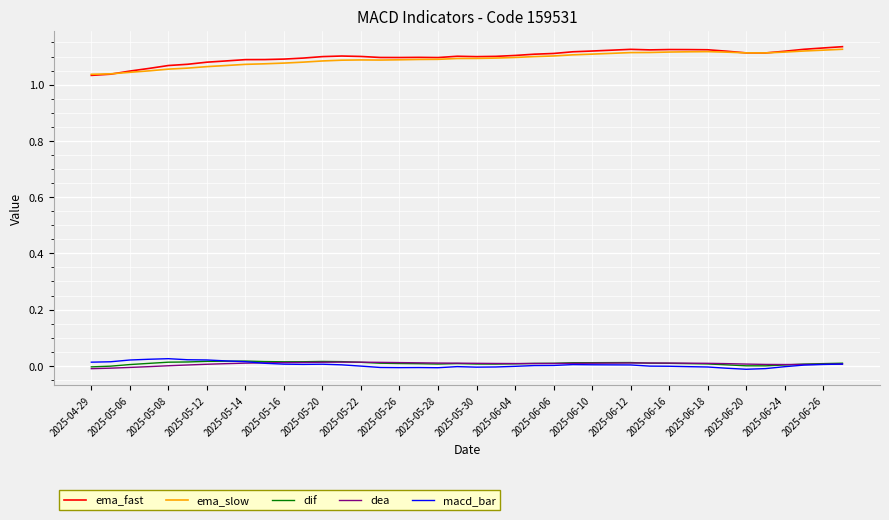

True or false: dif and ema_slow intersect in this chart.

False